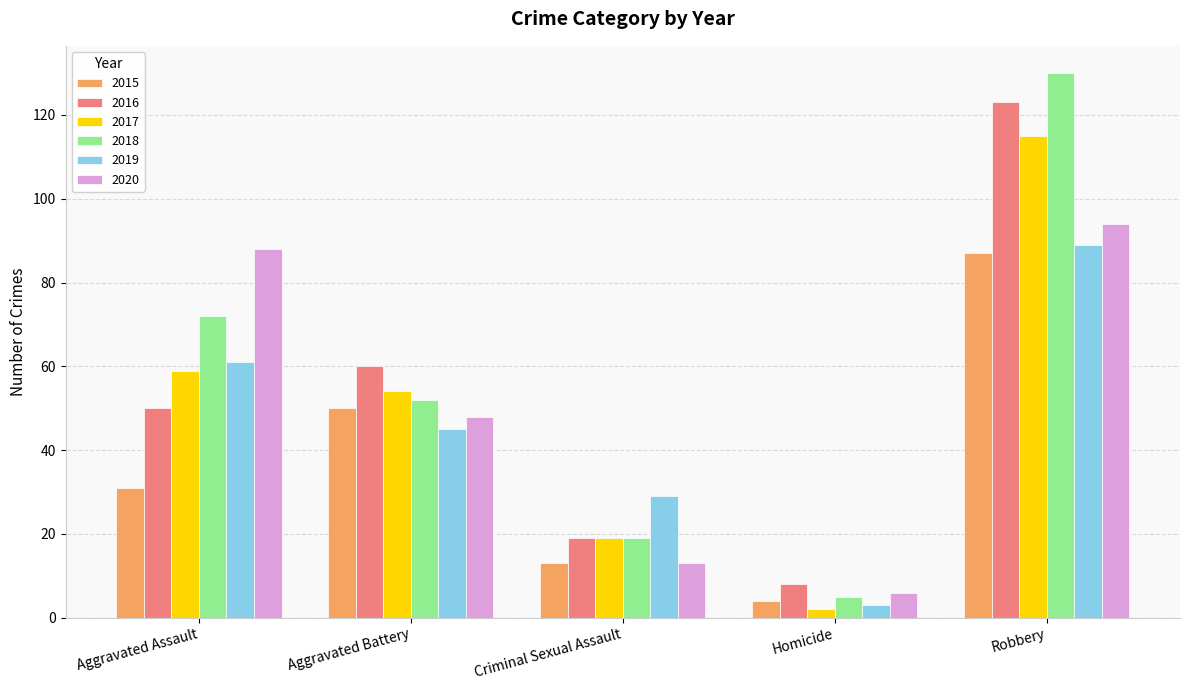

Does the chart contain stacked bars?

No